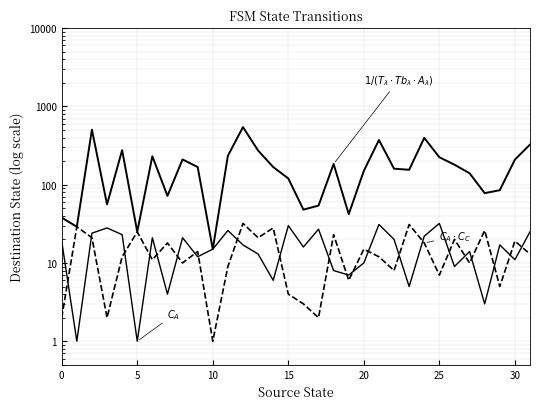

Is this an area chart (filled region under the line)?

No